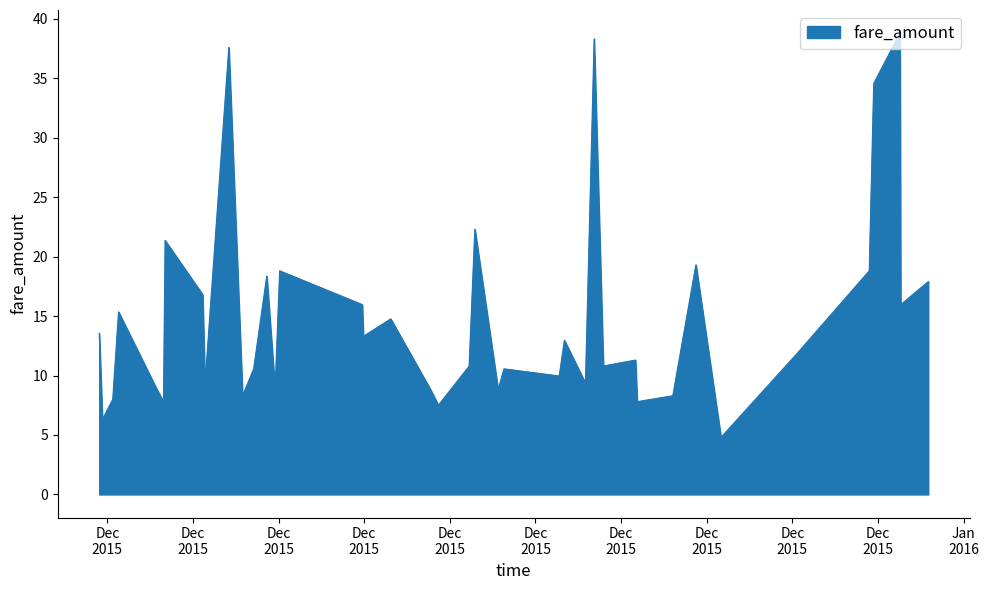

What is the minimum value shown in the chart?

4.8